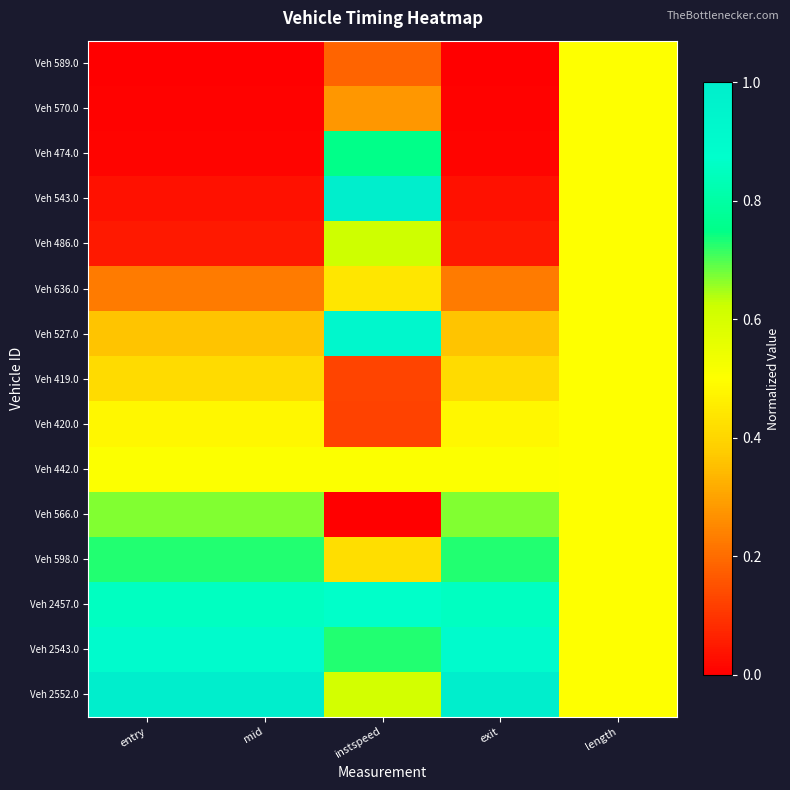

Reading right to left, extract all data points from this chart.

Veh 589.0: length=0.5	exit=0.0	instspeed=0.2	mid=0.0	entry=0.0
Veh 570.0: length=0.5	exit=0.0	instspeed=0.3	mid=0.0	entry=0.0
Veh 474.0: length=0.5	exit=0.0	instspeed=0.8	mid=0.0	entry=0.0
Veh 543.0: length=0.5	exit=0.0	instspeed=1.0	mid=0.0	entry=0.0
Veh 486.0: length=0.5	exit=0.0	instspeed=0.6	mid=0.0	entry=0.0
Veh 636.0: length=0.5	exit=0.2	instspeed=0.4	mid=0.2	entry=0.2
Veh 527.0: length=0.5	exit=0.4	instspeed=0.9	mid=0.4	entry=0.4
Veh 419.0: length=0.5	exit=0.4	instspeed=0.1	mid=0.4	entry=0.4
Veh 420.0: length=0.5	exit=0.5	instspeed=0.1	mid=0.5	entry=0.5
Veh 442.0: length=0.5	exit=0.5	instspeed=0.5	mid=0.5	entry=0.5
Veh 566.0: length=0.5	exit=0.7	instspeed=0.0	mid=0.7	entry=0.7
Veh 598.0: length=0.5	exit=0.7	instspeed=0.4	mid=0.7	entry=0.7
Veh 2457.0: length=0.5	exit=0.9	instspeed=0.9	mid=0.9	entry=0.9
Veh 2543.0: length=0.5	exit=0.9	instspeed=0.7	mid=0.9	entry=0.9
Veh 2552.0: length=0.5	exit=1.0	instspeed=0.6	mid=1.0	entry=1.0